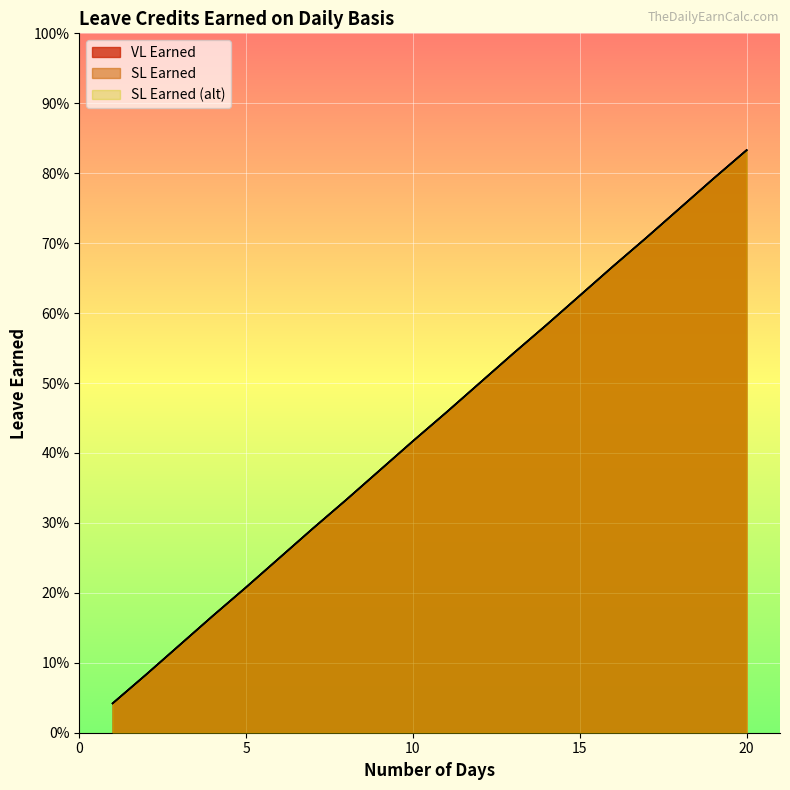

What is the value of the VL Earned point at the 20th from the left?

0.8